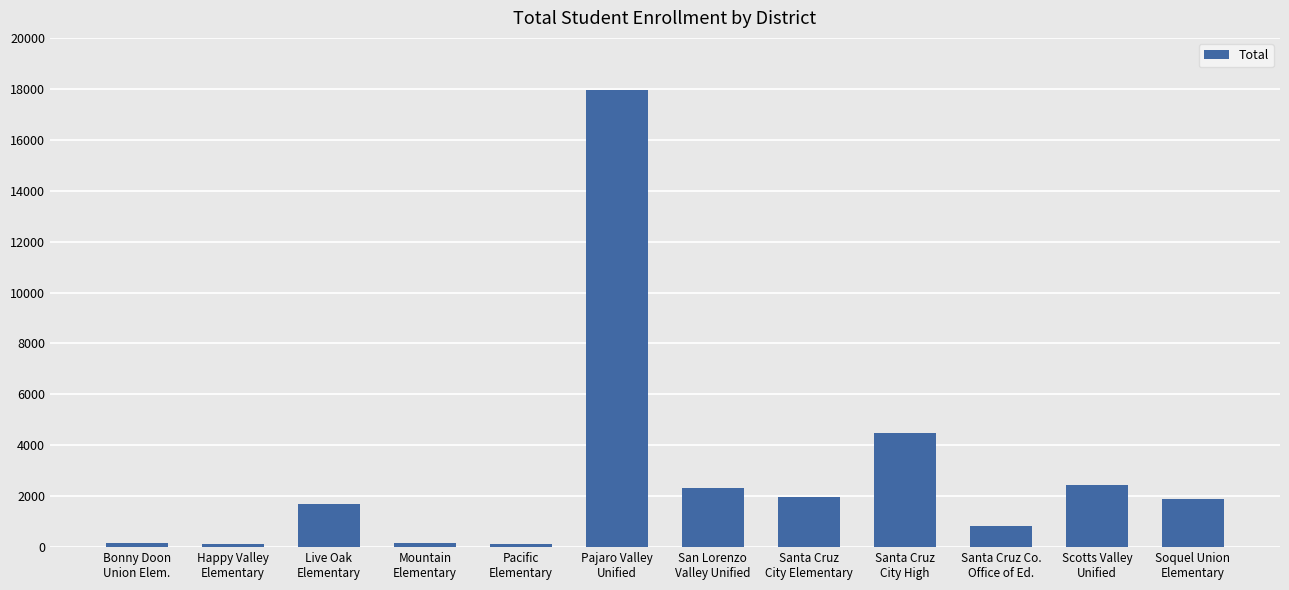

What is the difference between the second highest and second lowest values?

4377